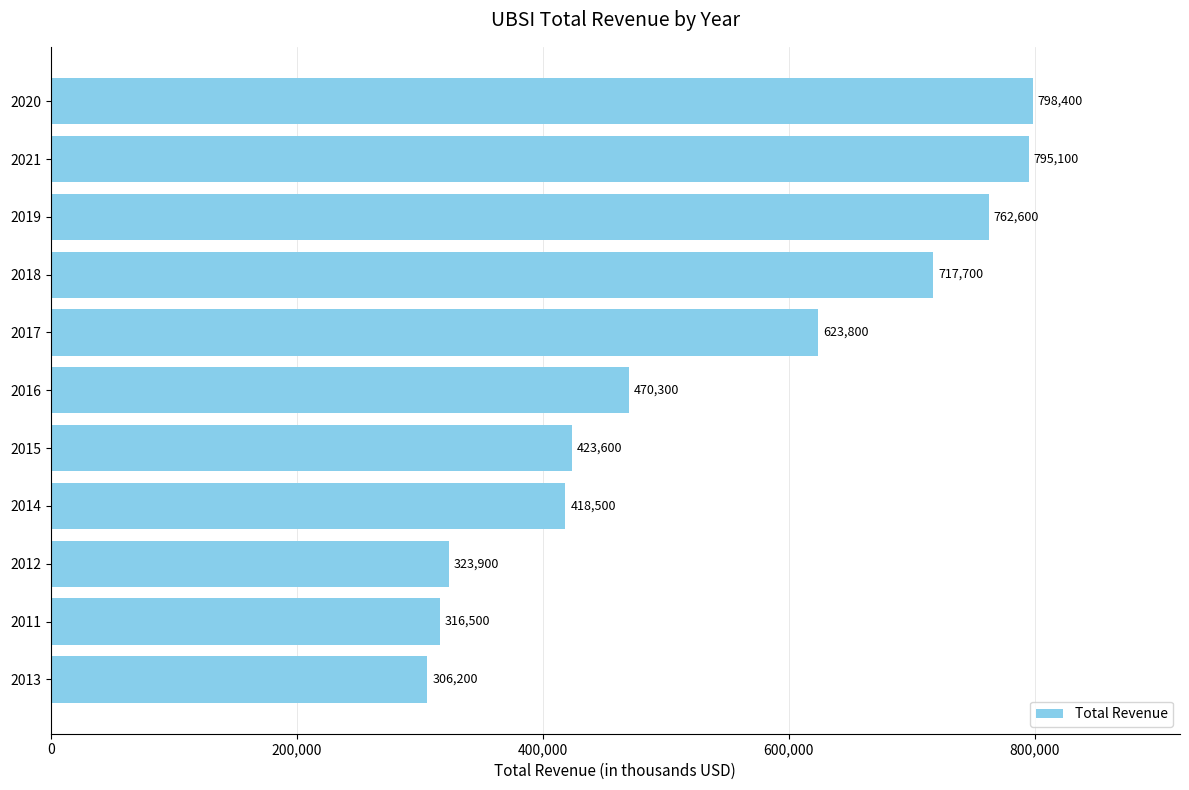

Is it true that the value at 2013 is 445622?

False